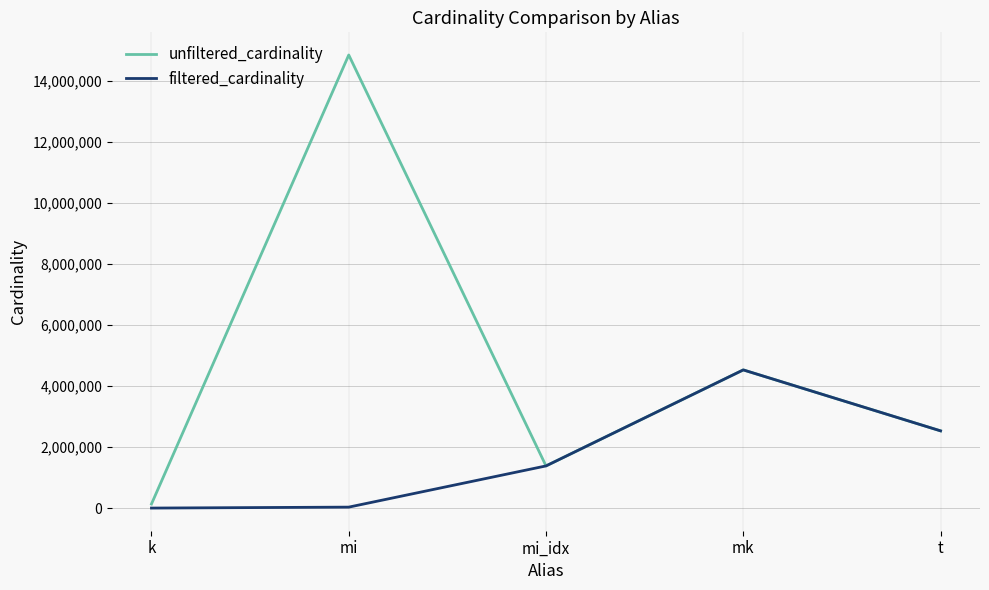

Rank the series by their average value, from highest to lowest.

unfiltered_cardinality, filtered_cardinality